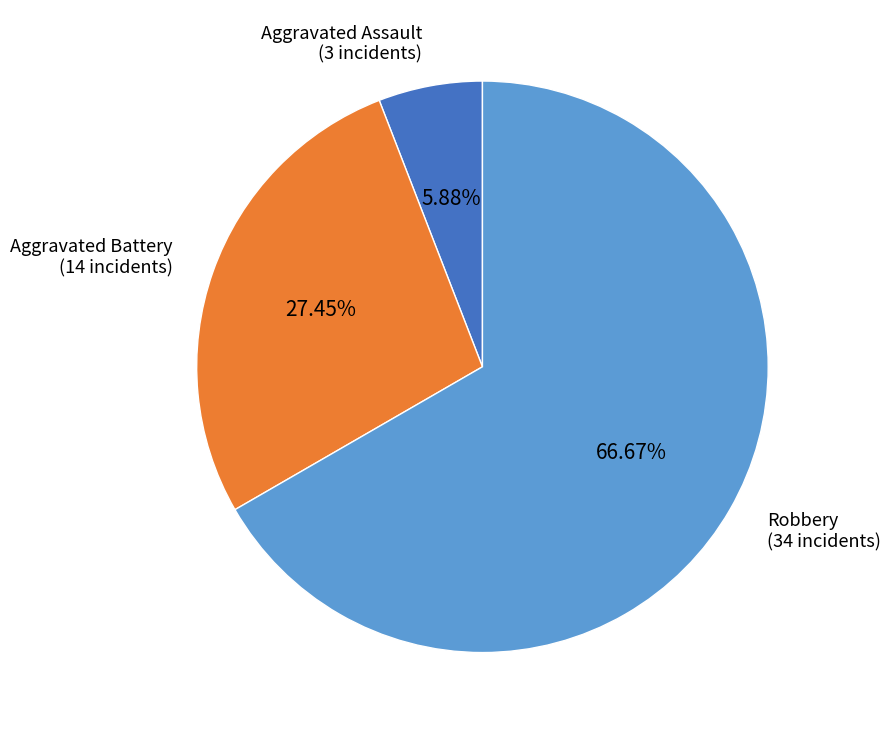

To the nearest percent, what is the average slice percentage?

33%